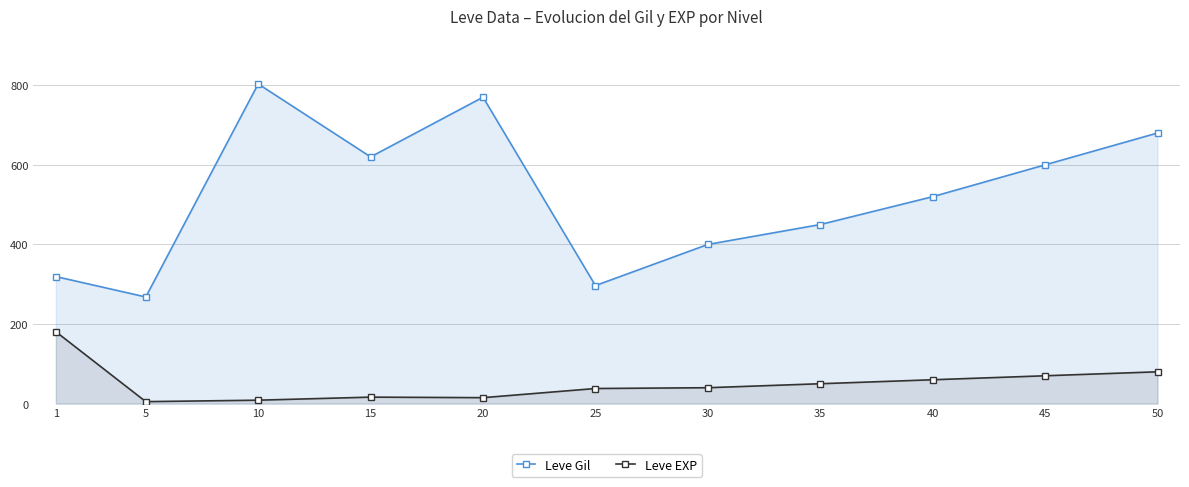

Rank the series at 20 from highest to lowest value.

Leve Gil, Leve EXP